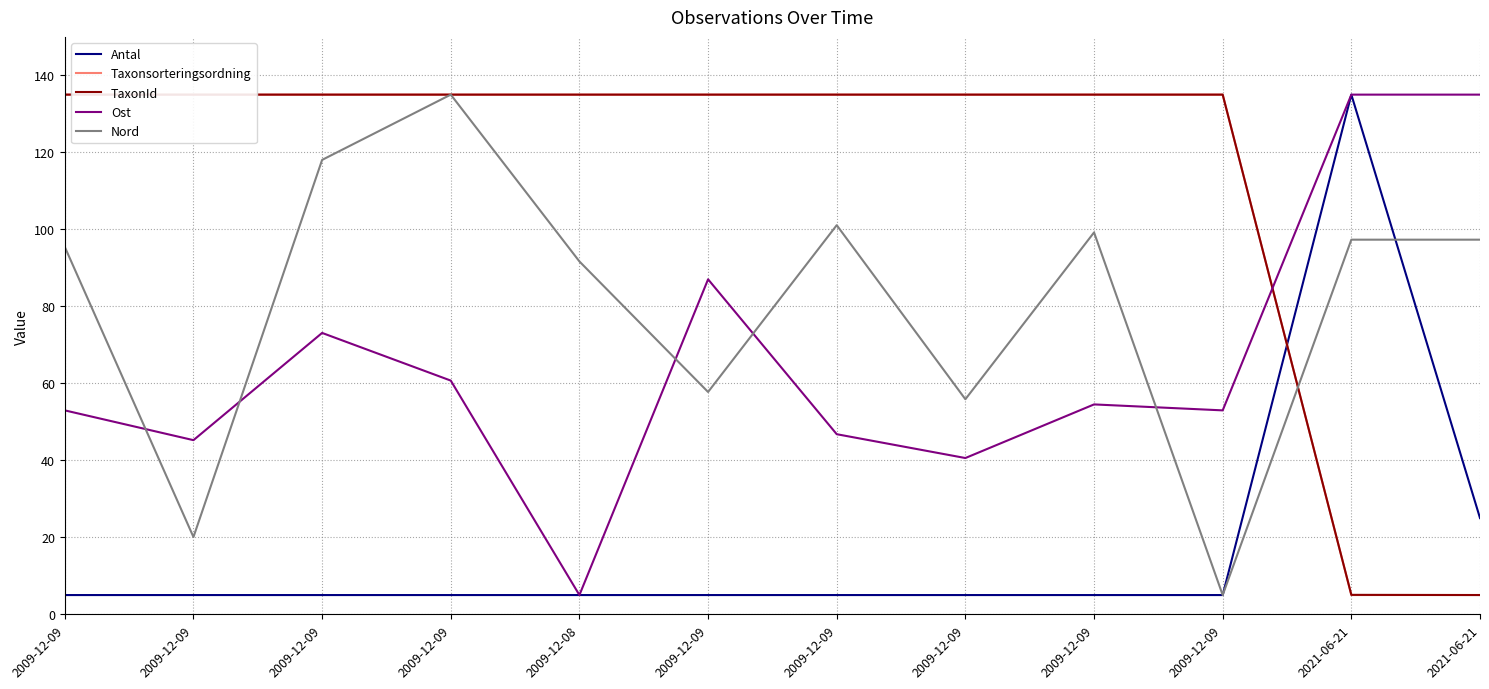

What are all the series names shown in the legend?

Antal, Taxonsorteringsordning, TaxonId, Ost, Nord